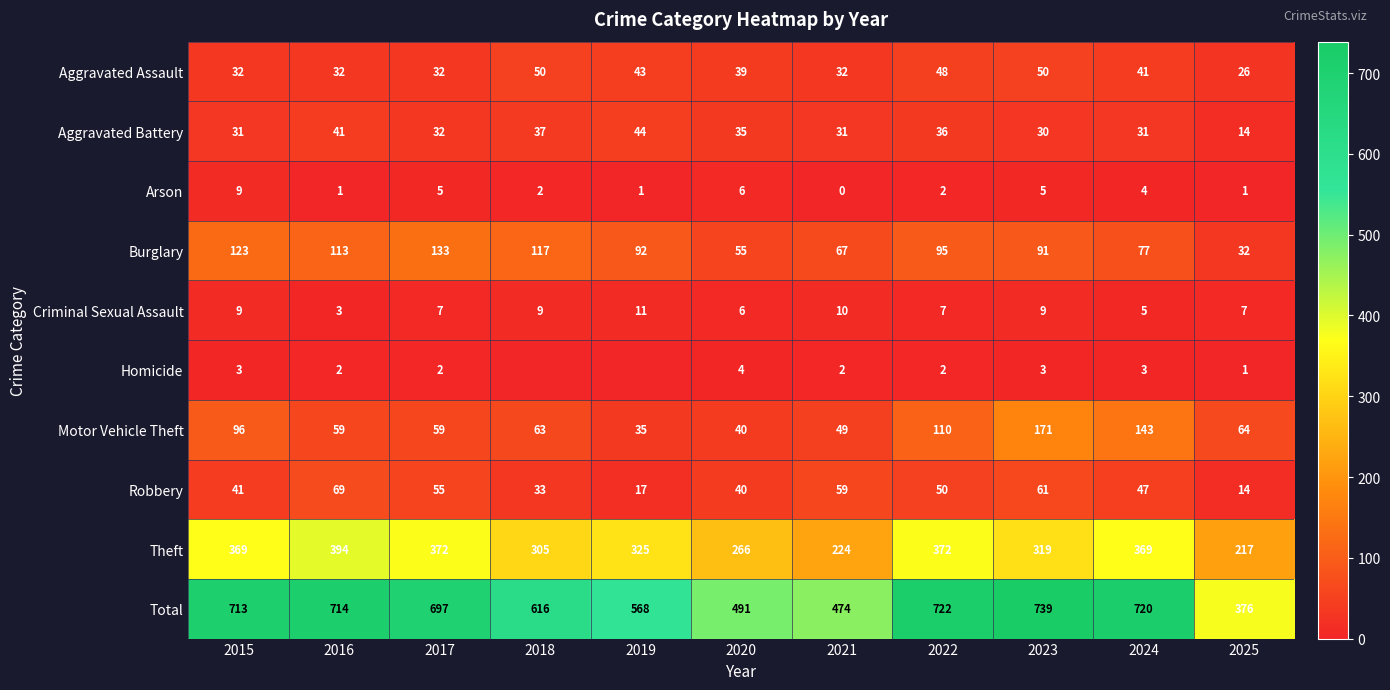

Is the value of Total at 2020 greater than the value of Theft at 2020?

Yes